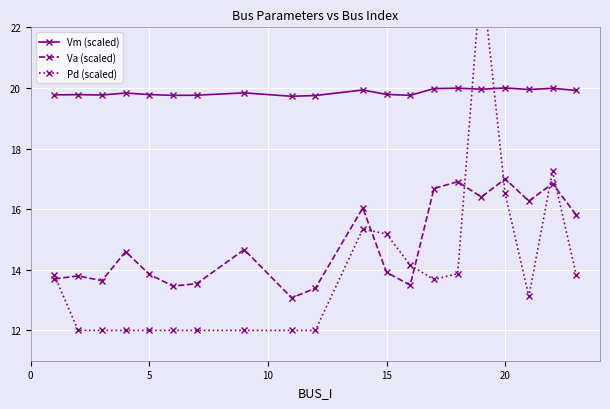

The value of Va (scaled) at 20 is 17.0. True or false?

True